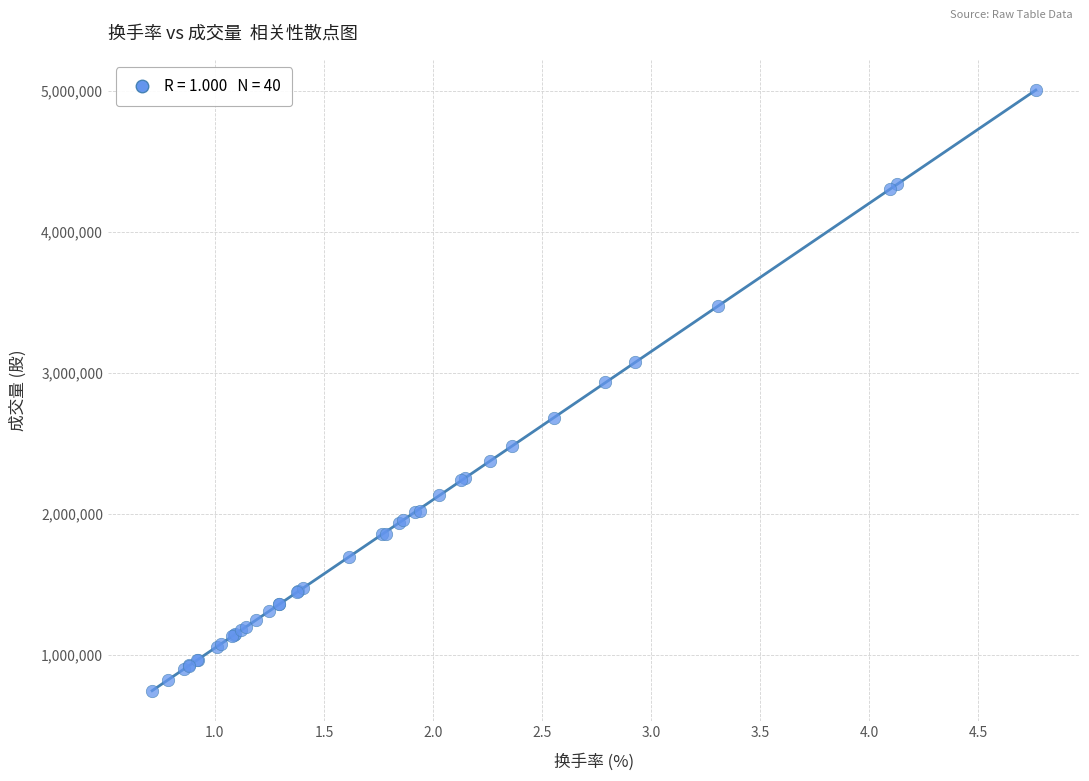

What Y value in the scatter plot is closest to 2878044?

2933463